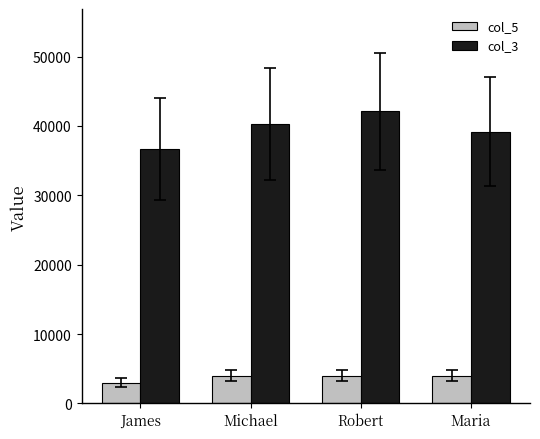

Rank the series at Michael from lowest to highest value.

col_5, col_3